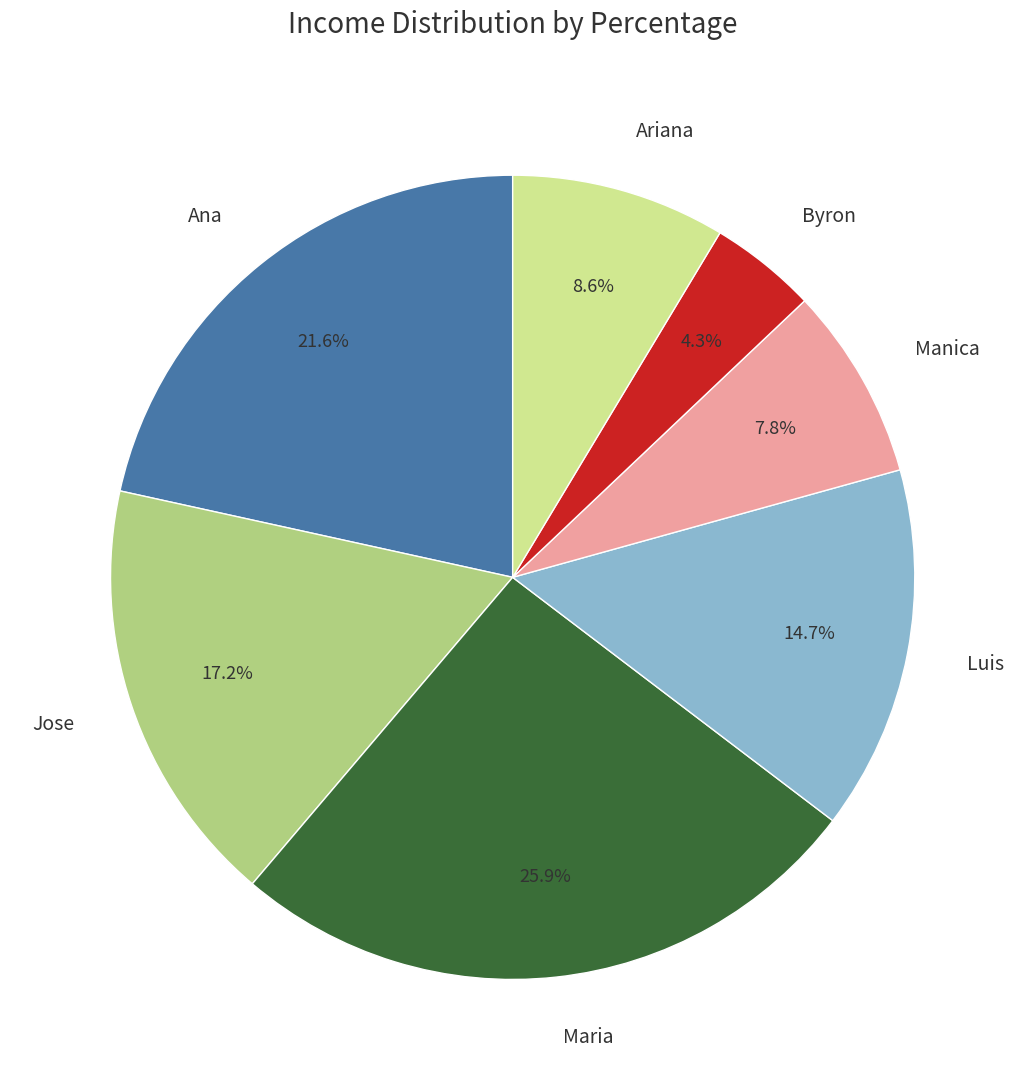

Between Ana and Luis, which is larger?

Ana